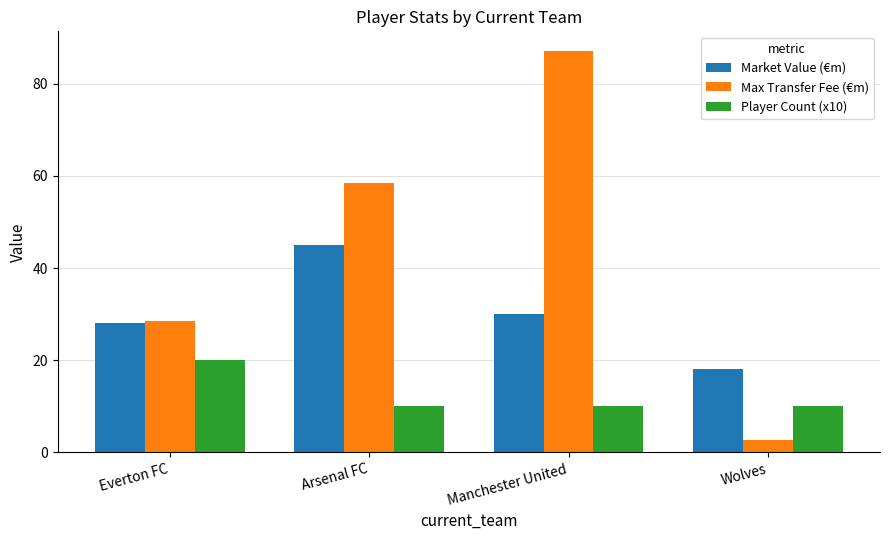

Reading left to right, what are all the values shown in this chart?

Market Value (€m): 28.0	45.0	30.0	18.0
Max Transfer Fee (€m): 28.5	58.5	87.0	2.8
Player Count (x10): 20.0	10.0	10.0	10.0